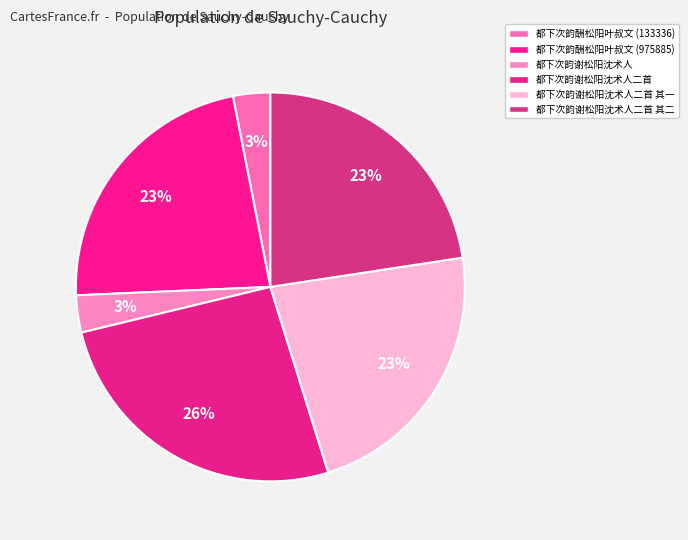

What is the change in value from 都下次韵谢松阳沈术人 to 都下次韵谢松阳沈术人二首 其一?

+842195